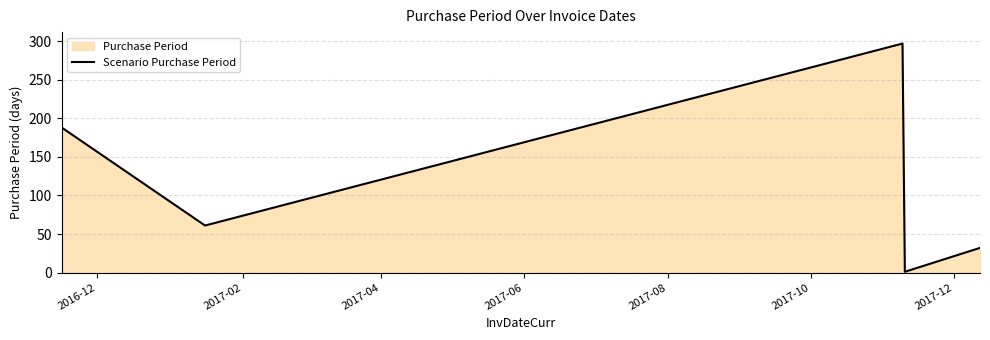

What is the sum of all values?

579